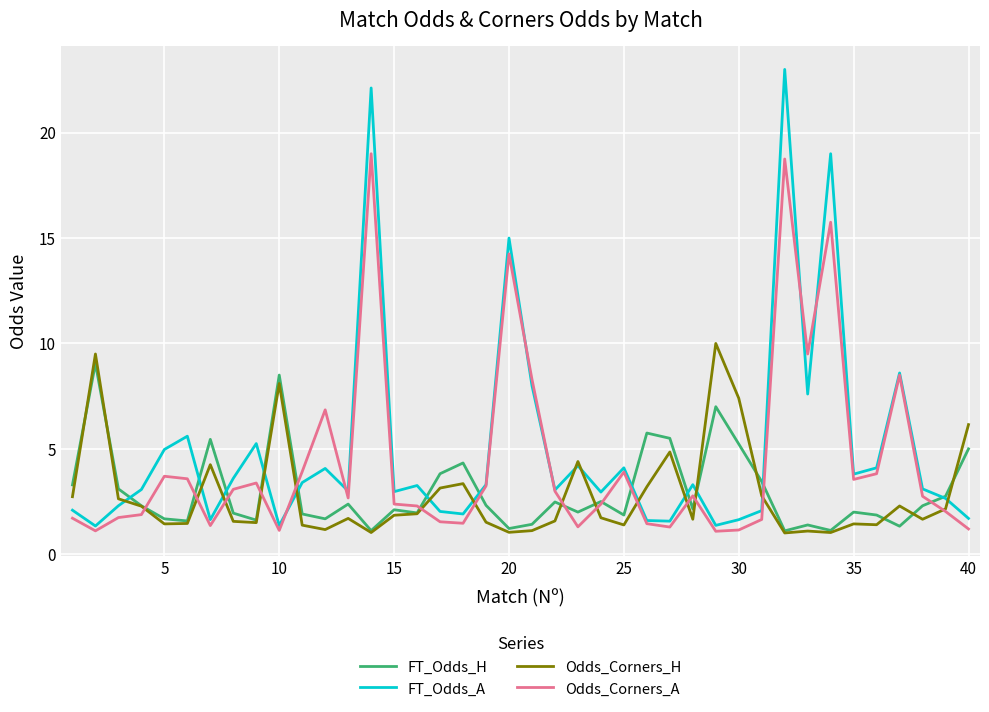

What is the lowest value of the FT_Odds_H series?

1.1